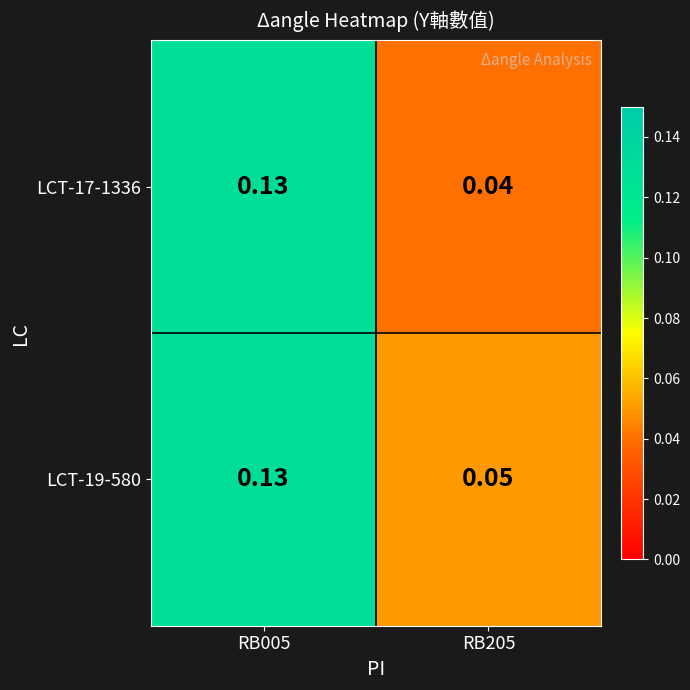

Is the value of LCT-17-1336 at RB205 greater than the value of LCT-19-580 at RB205?

No